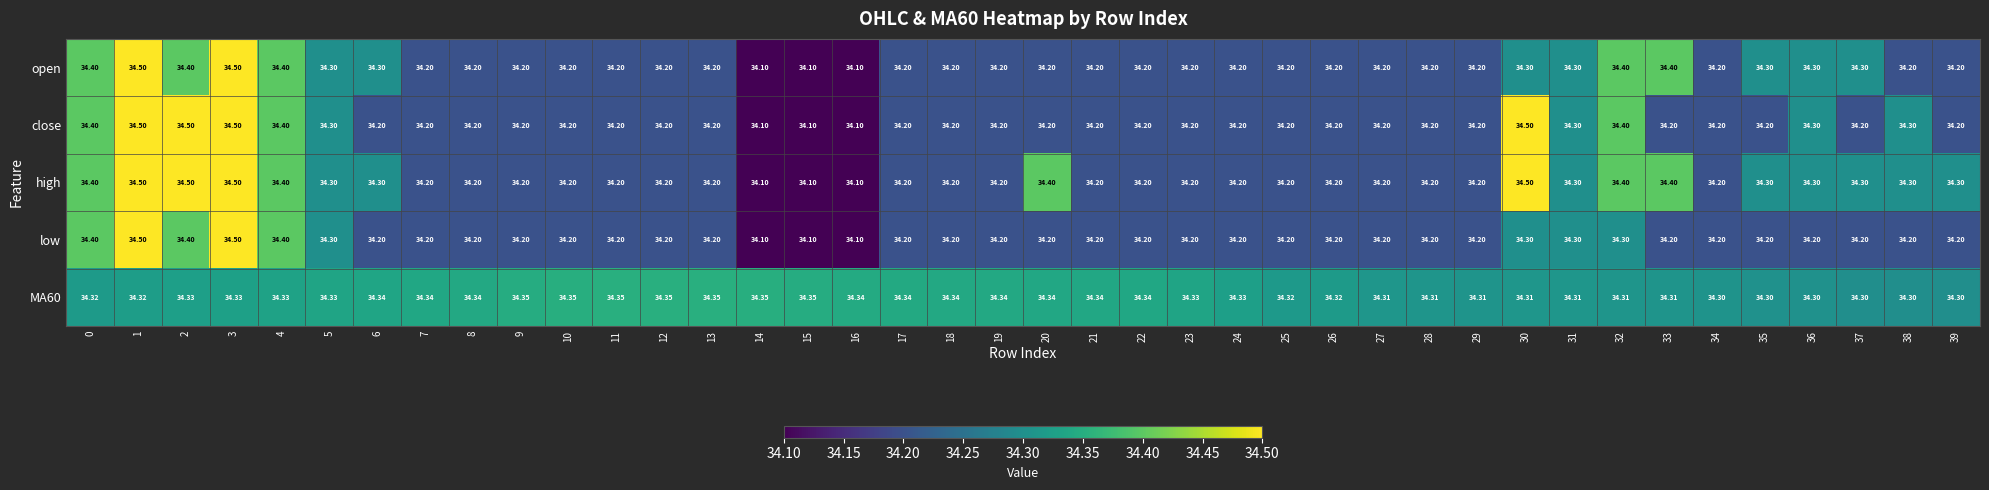

Is the value of MA60 at 1 greater than the value of open at 36?

Yes